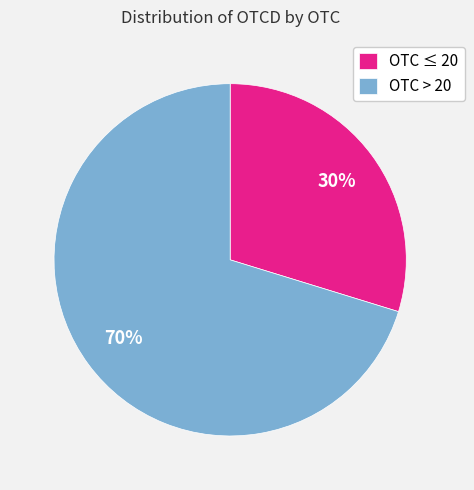

Is it true that OTC ≤ 20 is 30% of the pie?

True